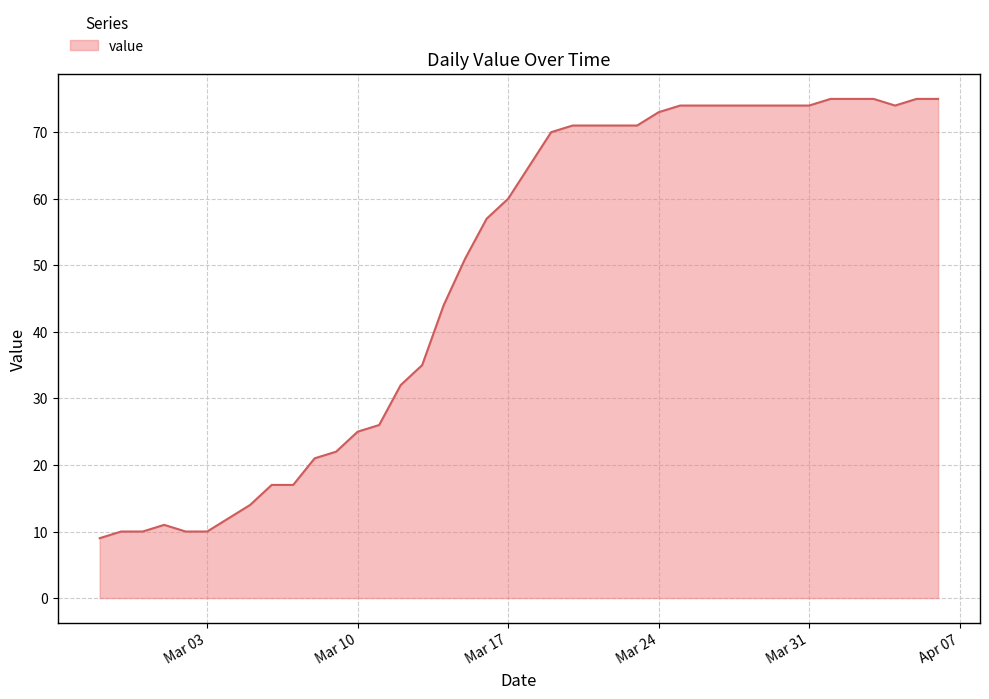

What is the maximum value shown in the chart?

75